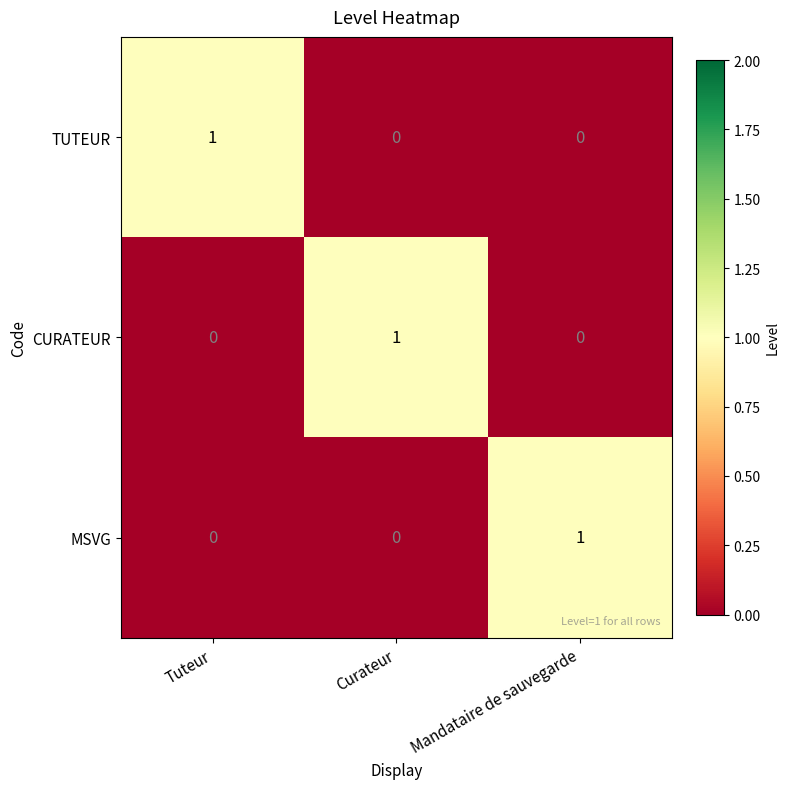

The value of MSVG at Curateur is -1. True or false?

False